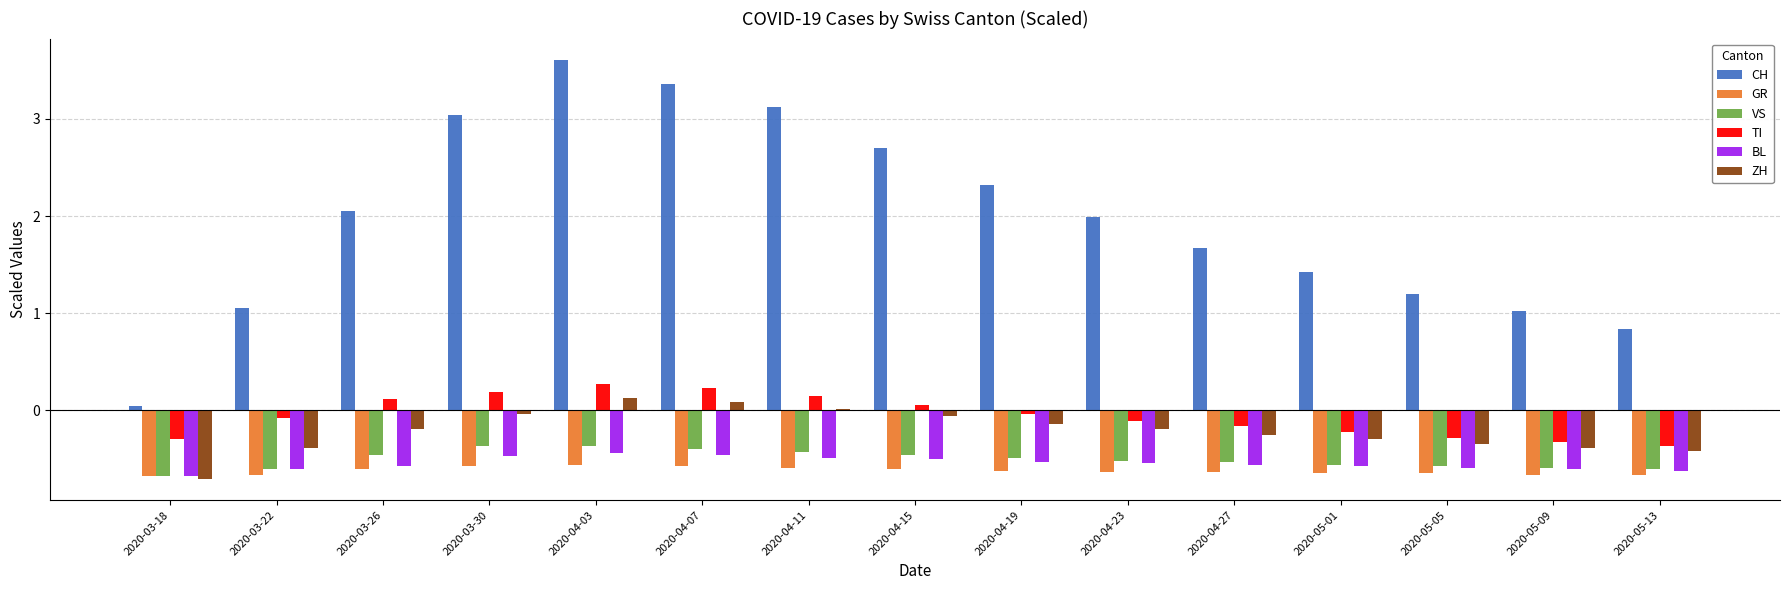

The value of BL at 2020-03-26 is -1.0. True or false?

False